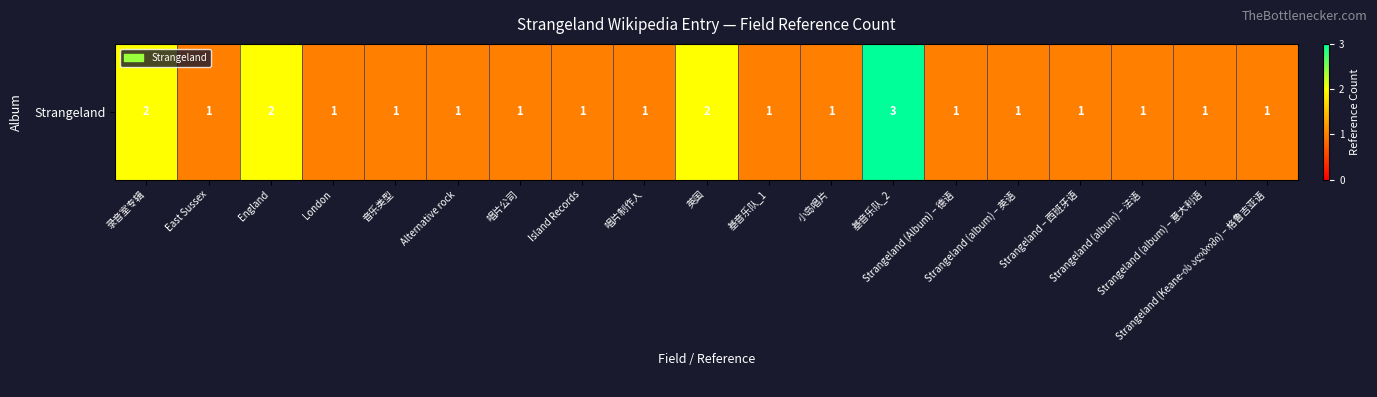

How many values are between 1 and 2?

18